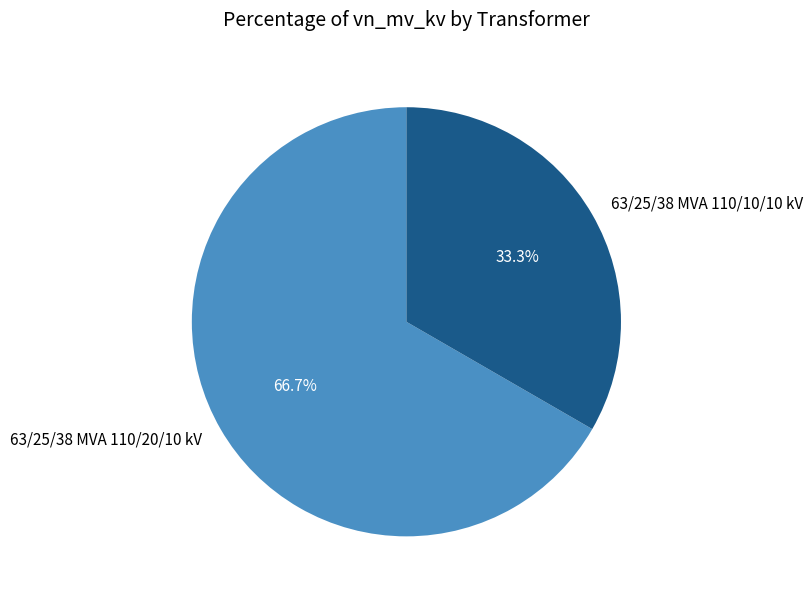

Is the sum of 63/25/38 MVA 110/10/10 kV and 63/25/38 MVA 110/20/10 kV greater than half?

Yes